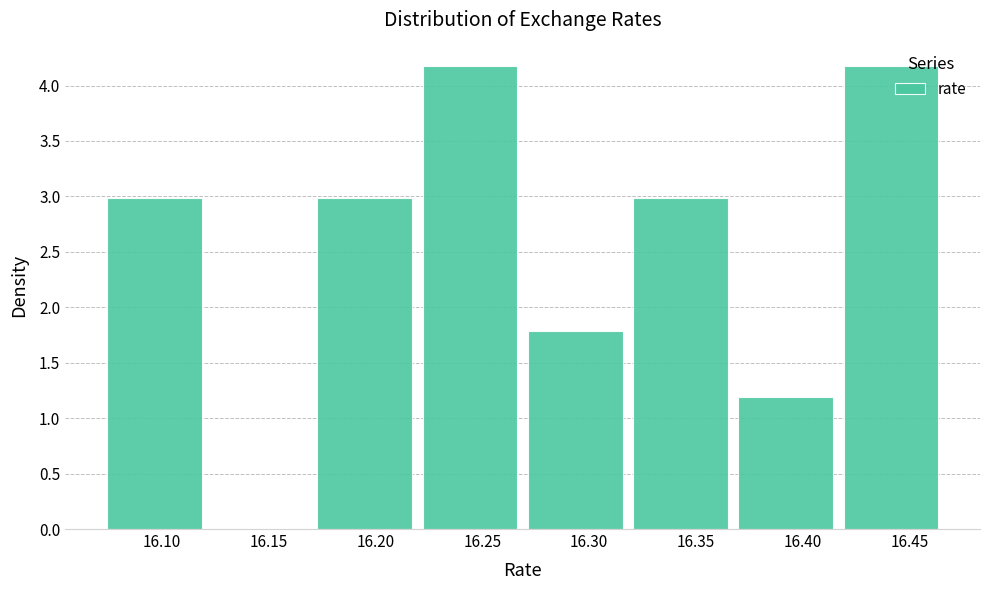

How tall is the bar that spans 16.320 to 16.370 on the x-axis? Neither the bar edges nor the heights are printed on the chart, so give them approximately, as read against the axes.

3.0